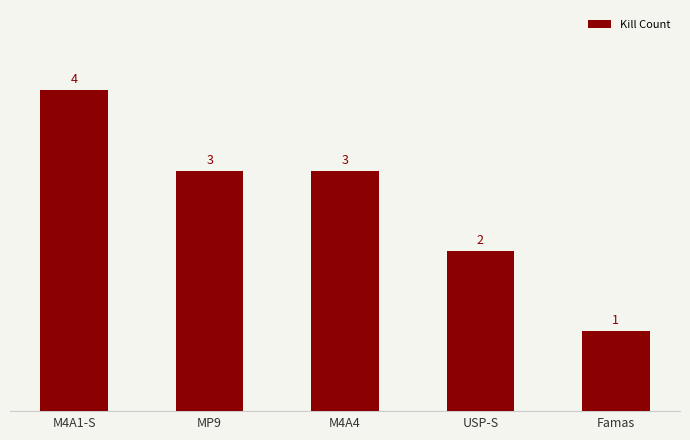

What is the difference between the second highest and second lowest values?

1